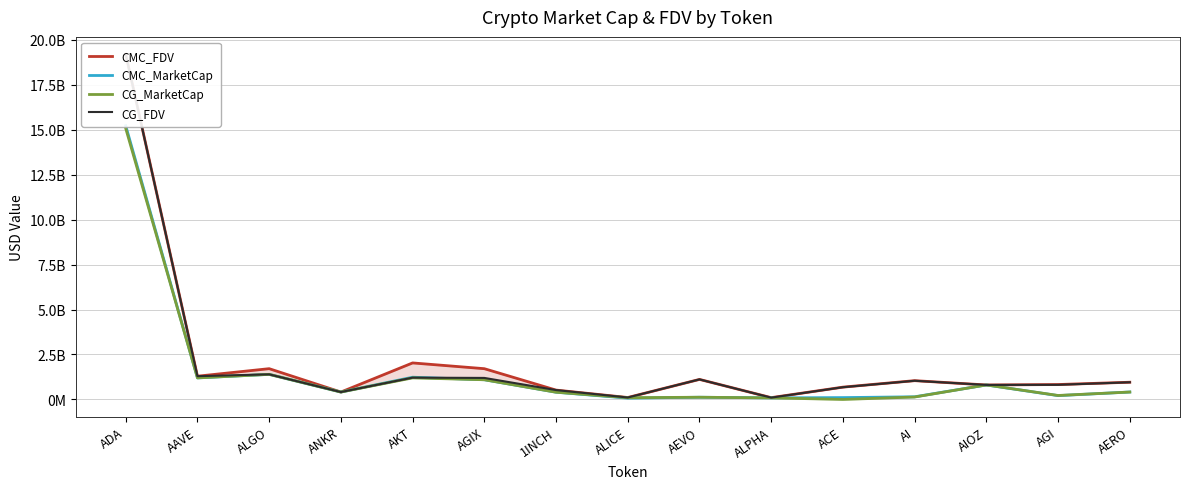

At which category does the chart reach its peak across all series?

ADA